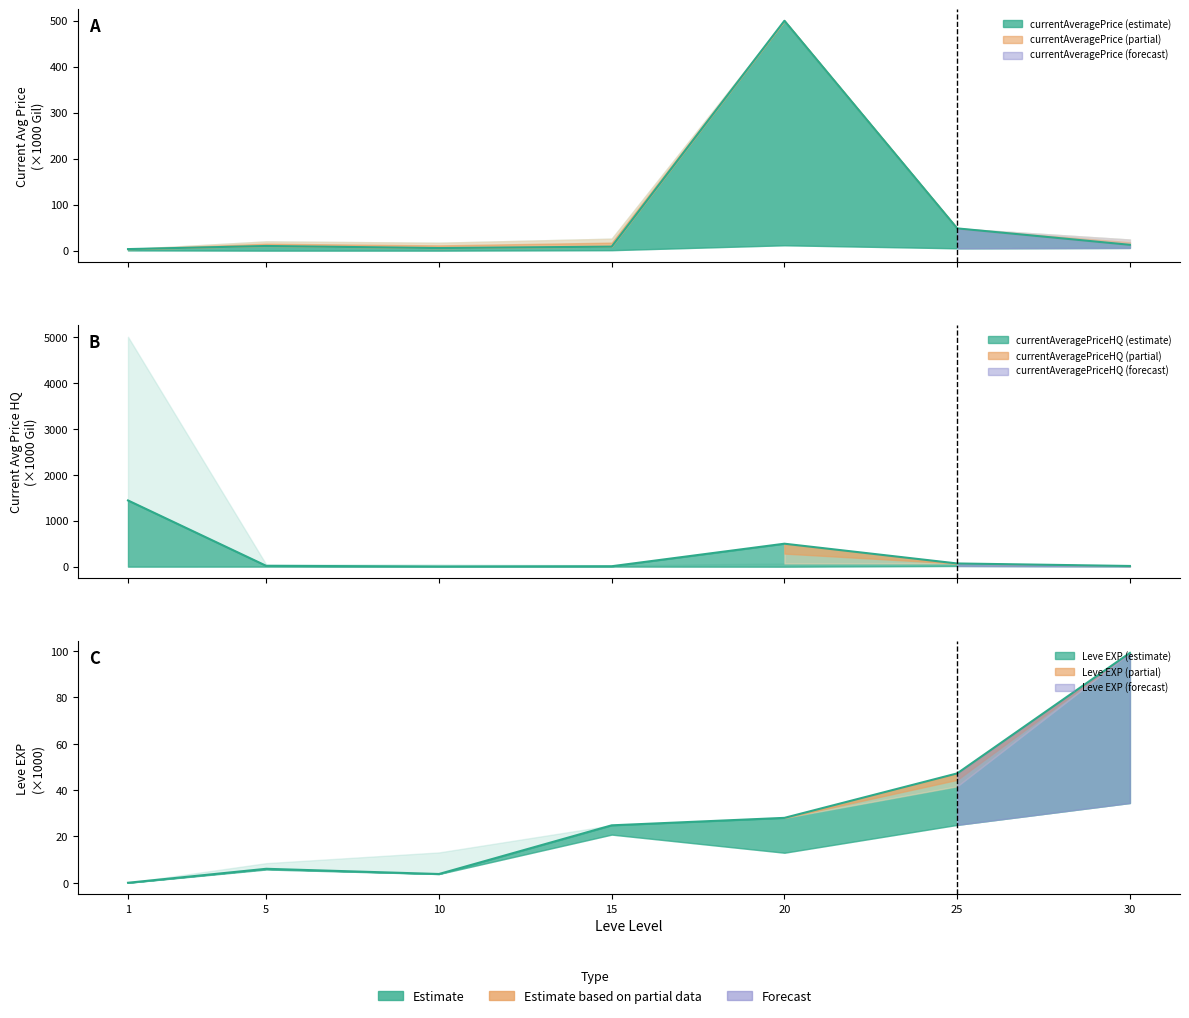

What is the greatest value displayed?

1441.4